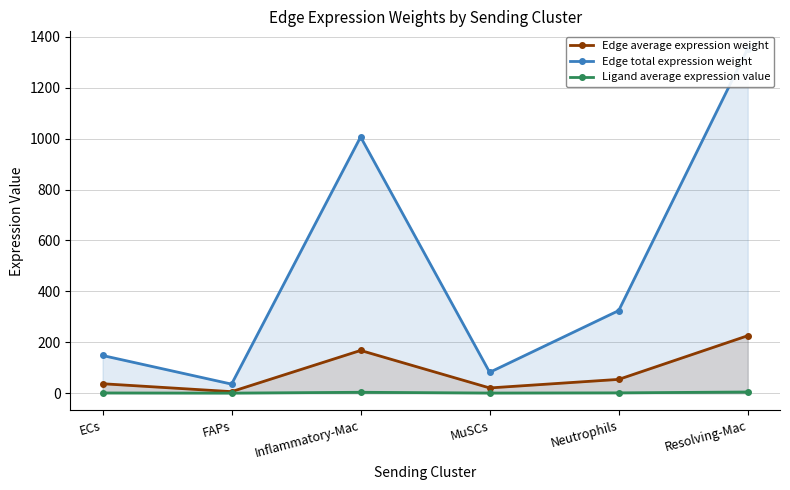

Which has a higher value, Inflammatory-Mac or Resolving-Mac?

Resolving-Mac